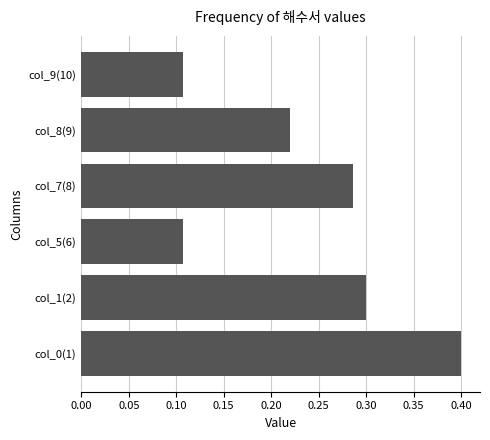

How many values are between 0 and 1?

6